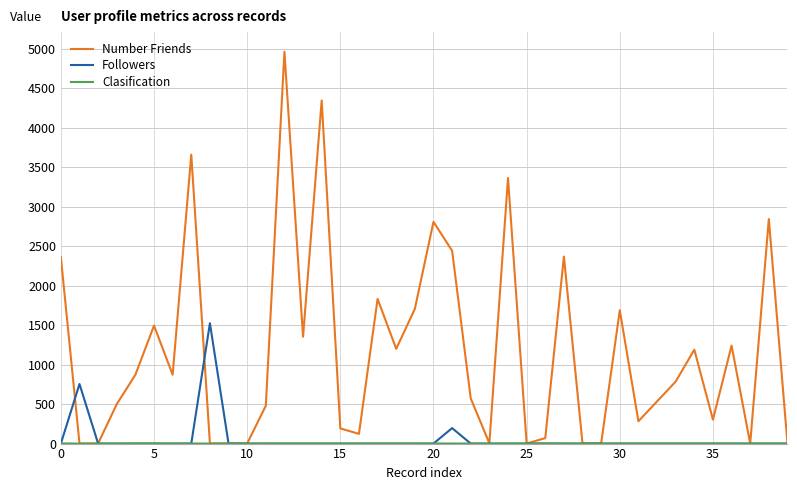

Does the chart have visible grid lines?

Yes